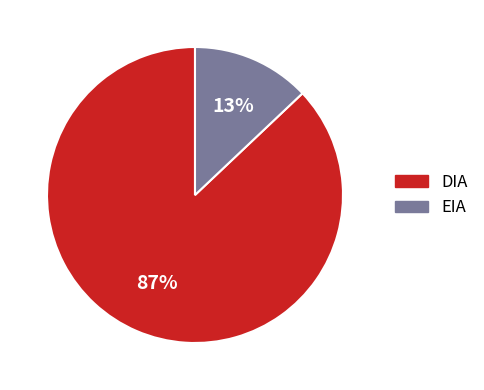

Does any single category account for the majority?

Yes